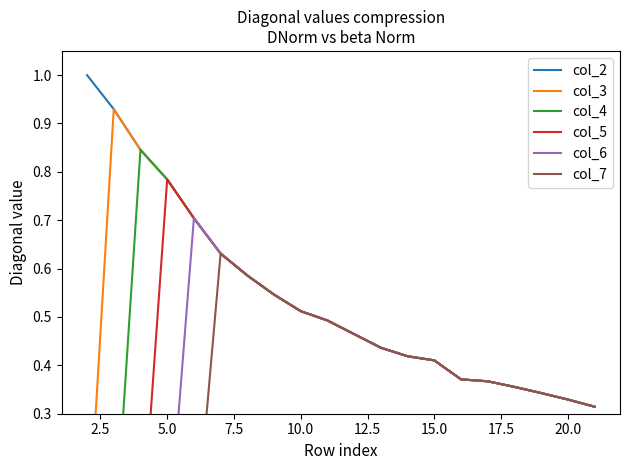

Rank the series by their average value, from lowest to highest.

col_7, col_6, col_5, col_4, col_3, col_2